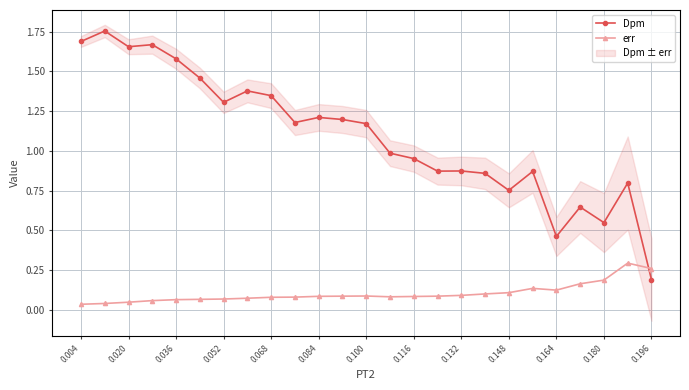

What is the difference between the second highest and second lowest values in the Dpm series?

1.2